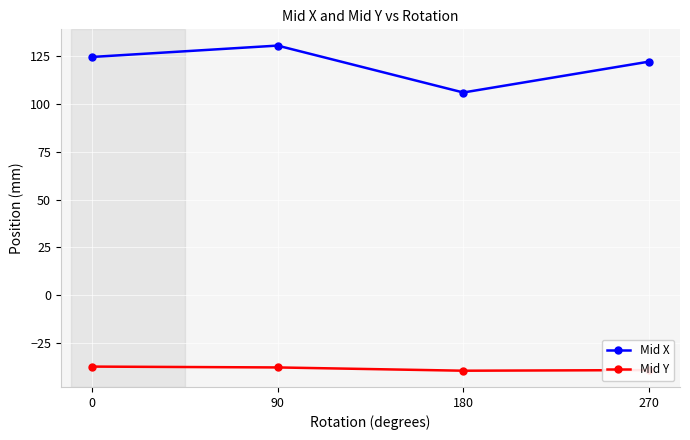

What is the minimum value shown in the chart?

-39.5